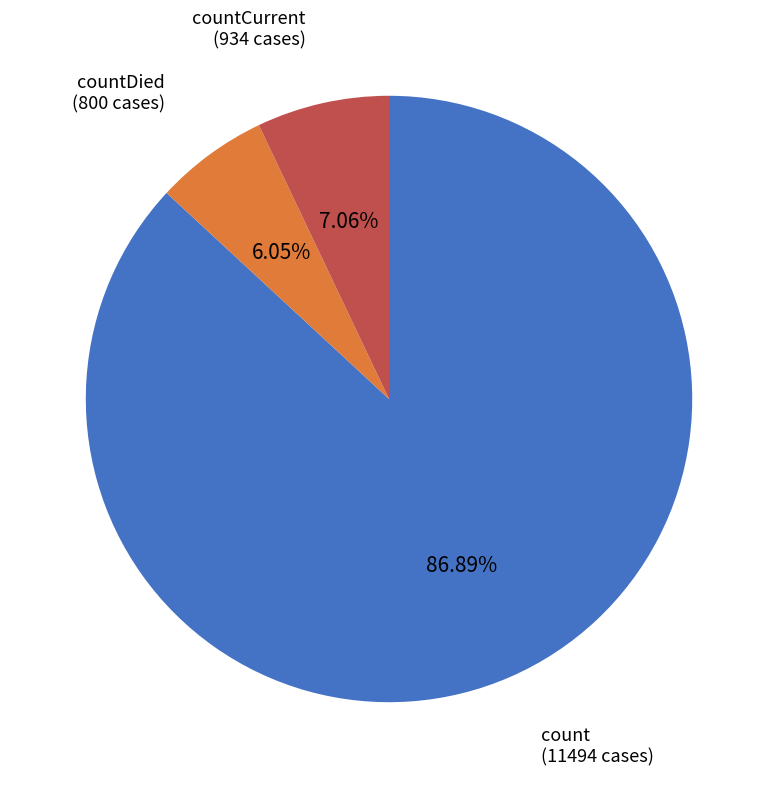

Does any single category account for the majority?

Yes